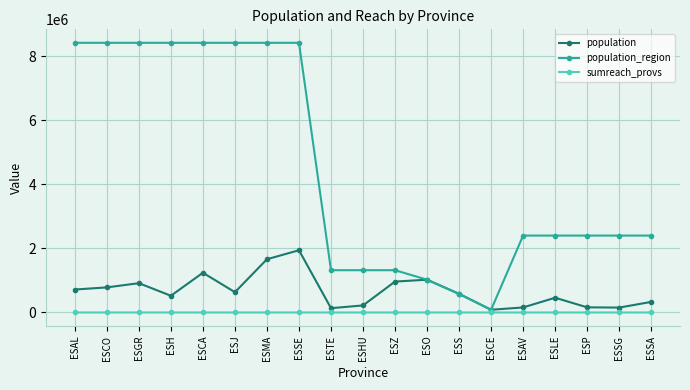

The population_region series shows 4637193 at ESAL. True or false?

False